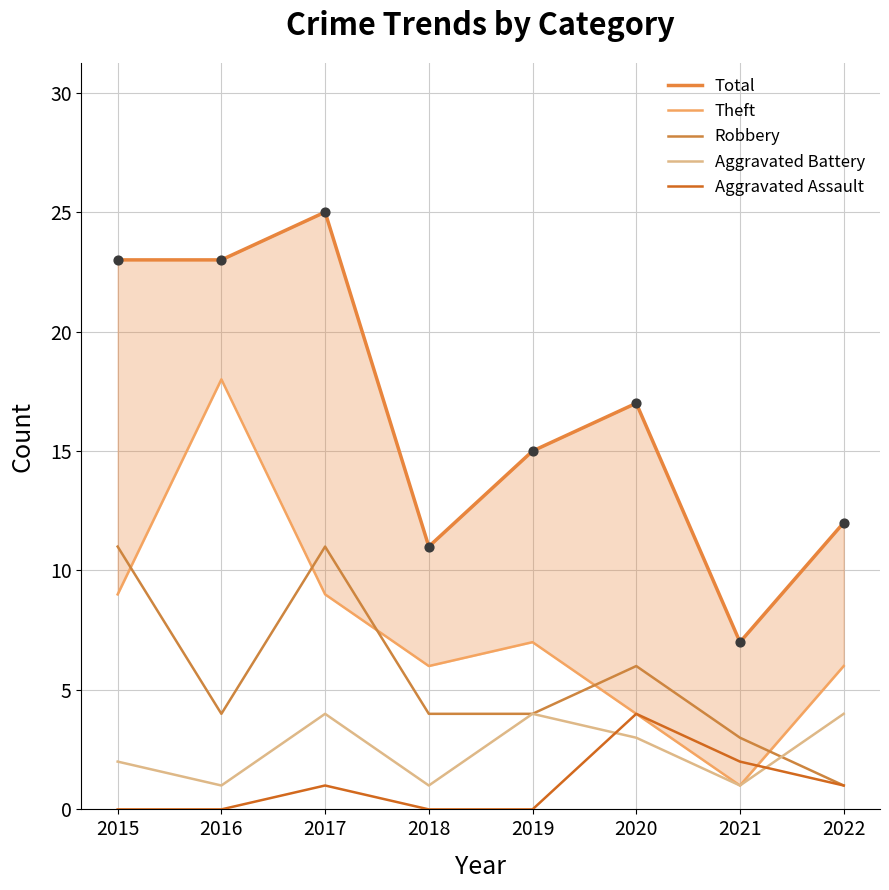

What is the total value across all series at 2017?

50